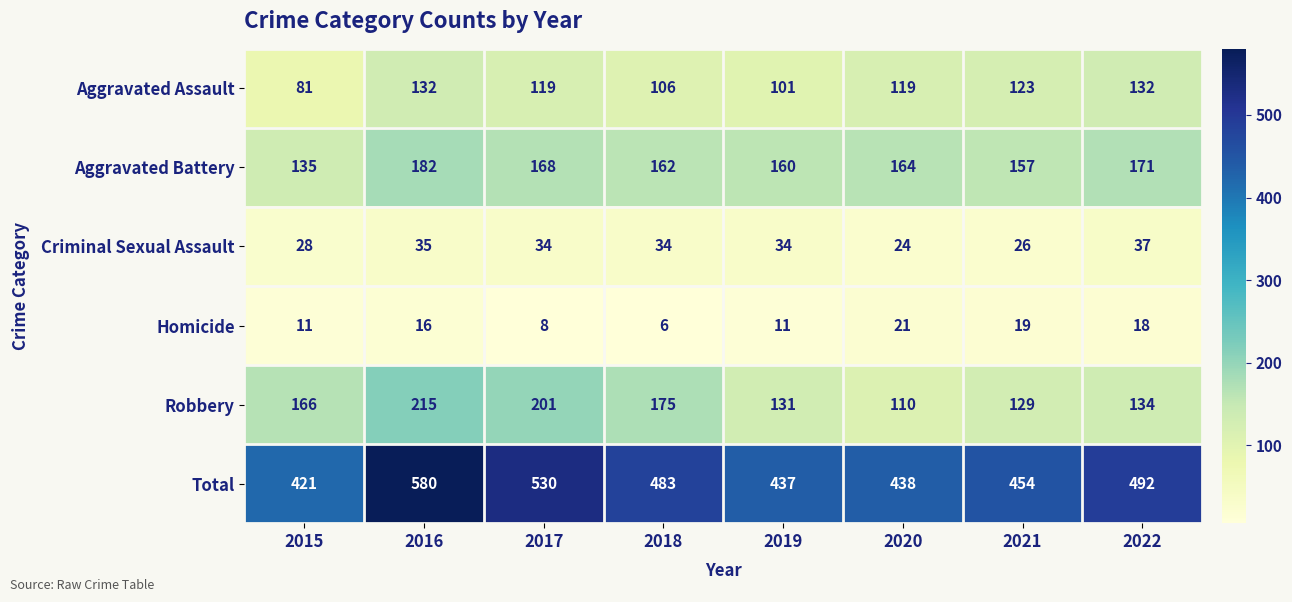

How many series are shown in this chart?

6